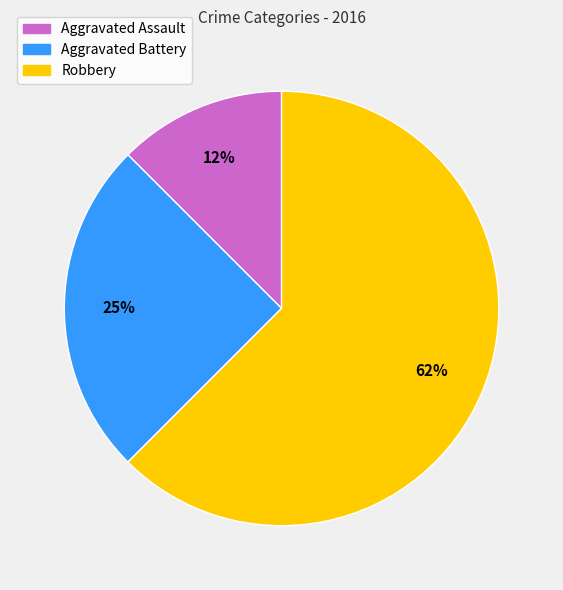

Which category has the biggest portion of the pie?

Robbery